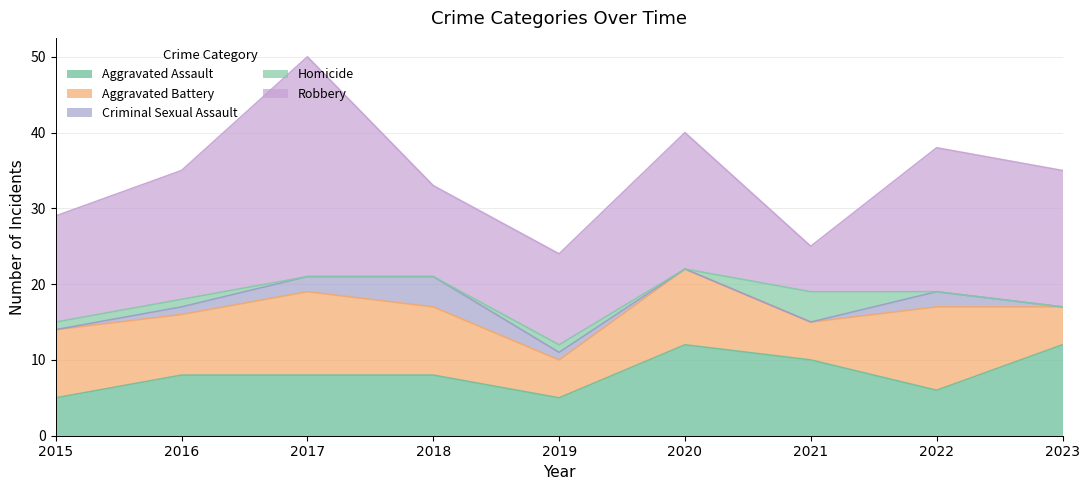

True or false: Homicide has more than 2 interior local peaks.

False